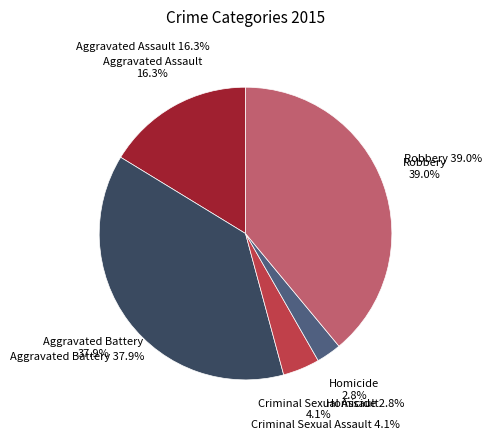

Which slice is the smallest?

Homicide